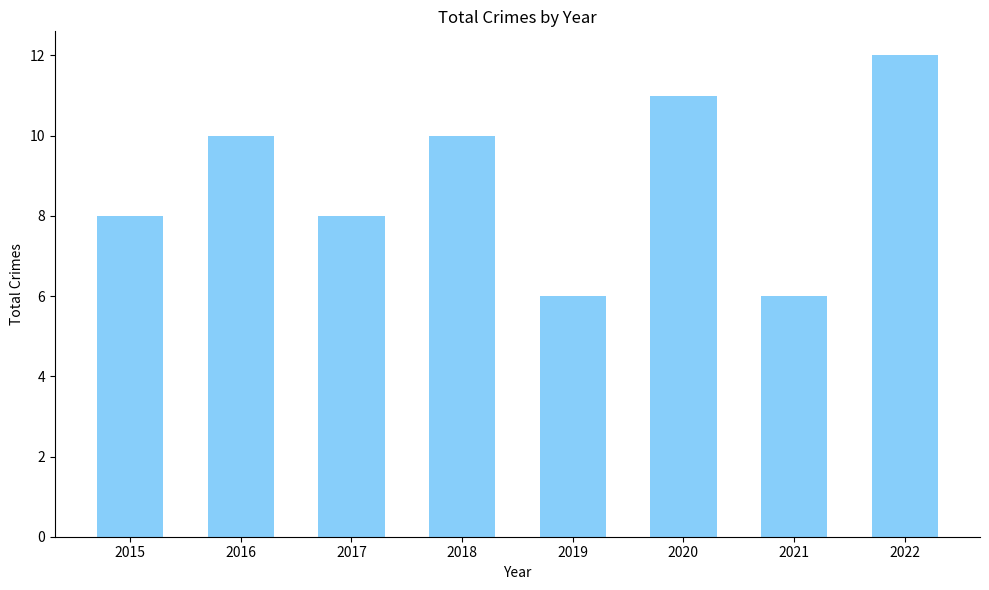

Which category has the highest value across all series?

2022